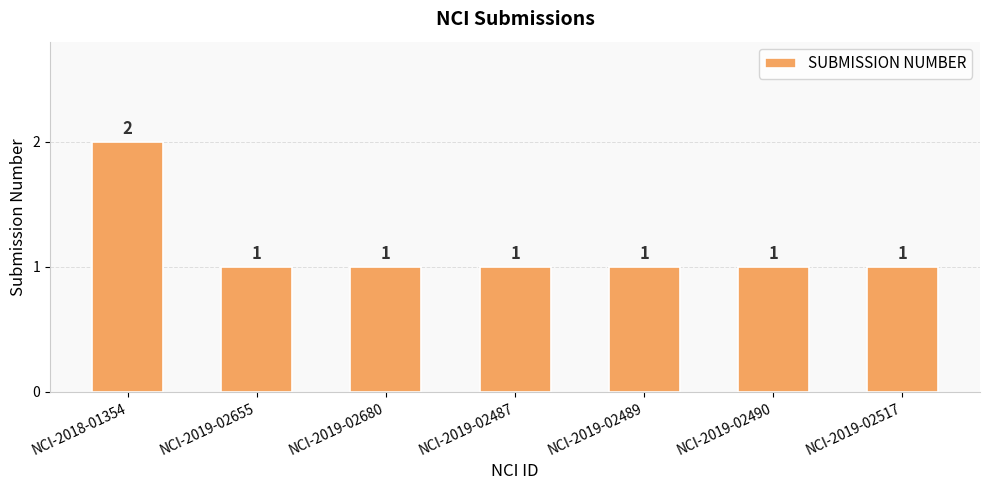

What position from the left is NCI-2019-02655?

2